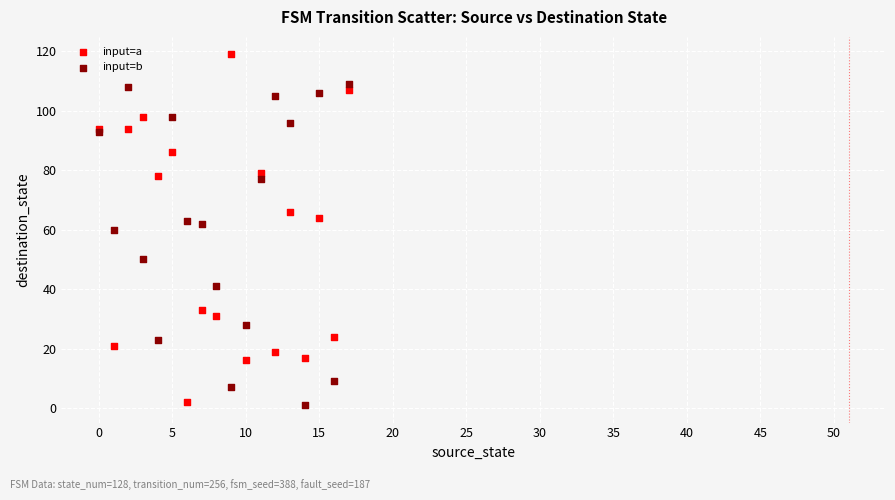

Which series contains the highest Y value?

input=a